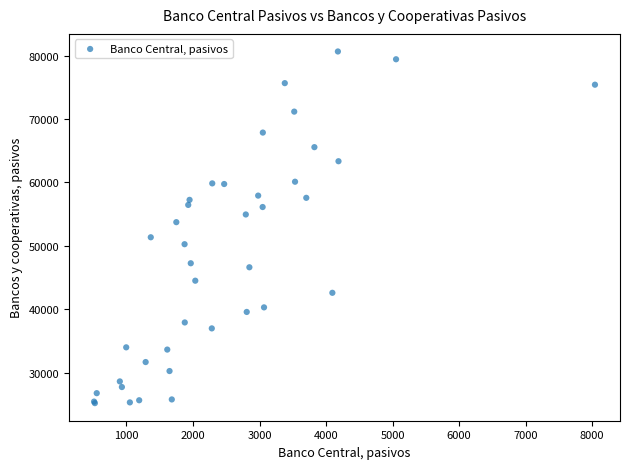

What Y value in the scatter plot is closest to 52930?

53742